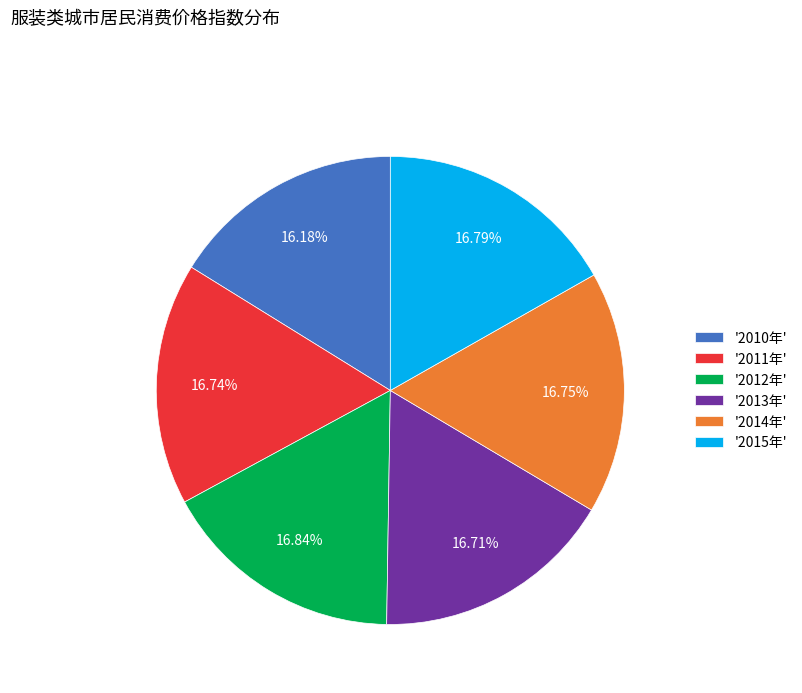

Between '2011年' and '2010年', which is larger?

'2011年'